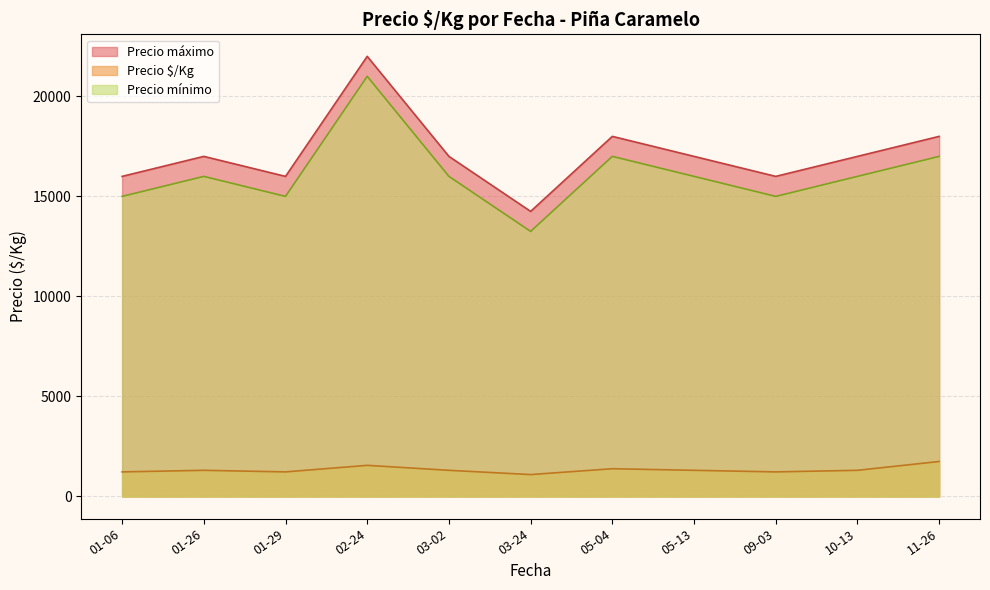

Rank the series by their maximum value, from highest to lowest.

Precio máximo, Precio mínimo, Precio $/Kg